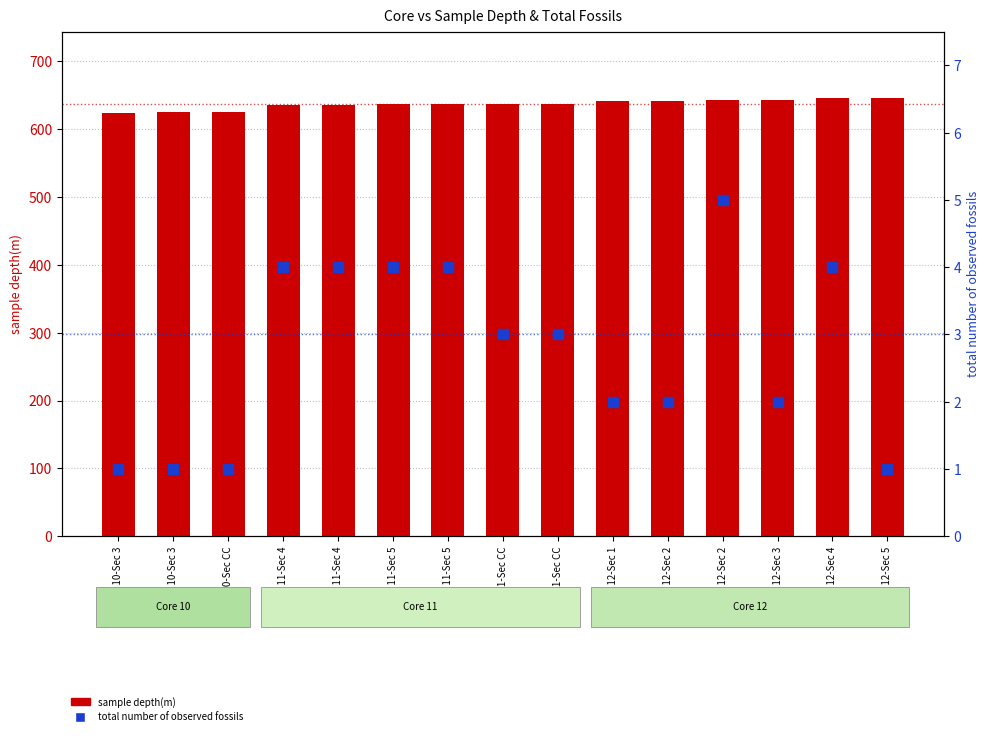

Which series has the widest spread of Y values?

sample depth(m)